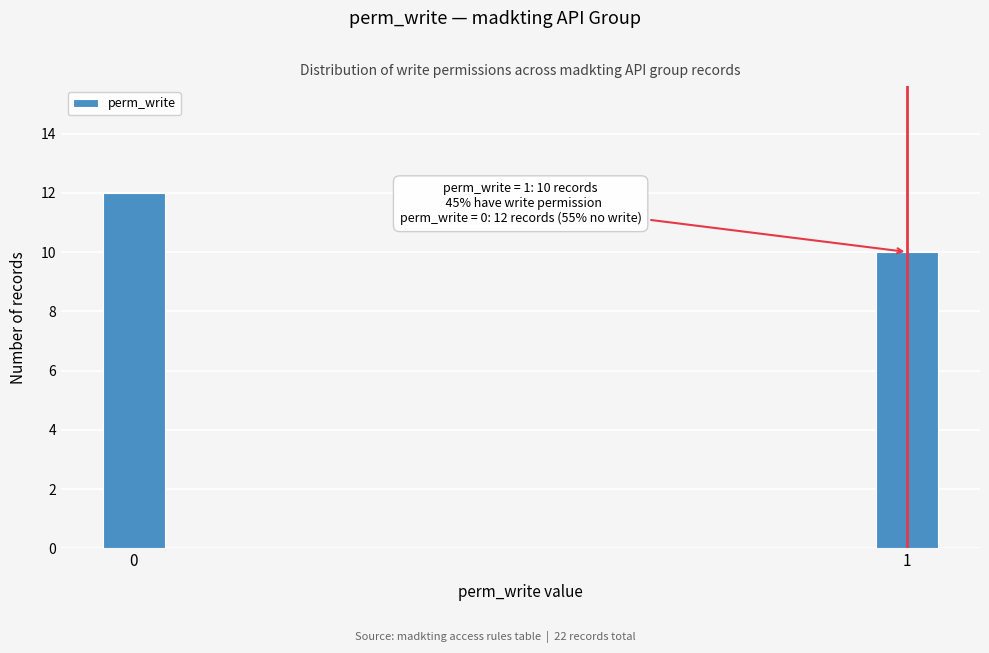

Reading left to right, list all the values displayed in this chart.

12	10